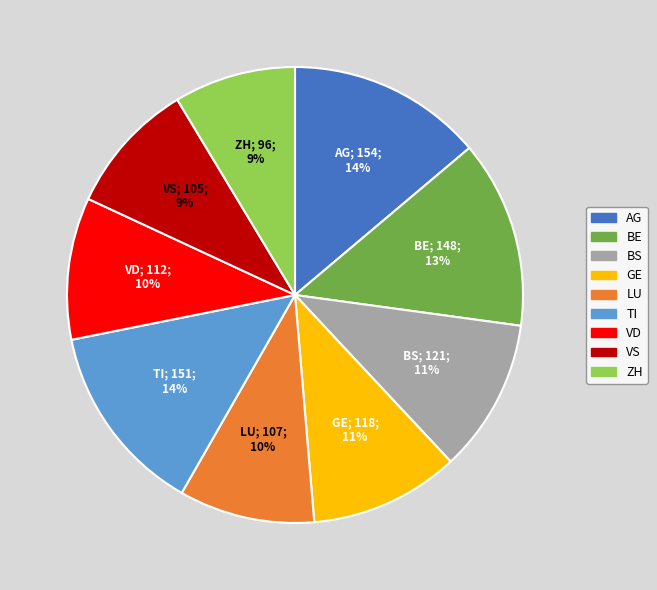

What percentage is the ZH slice, to the nearest percent?

9%